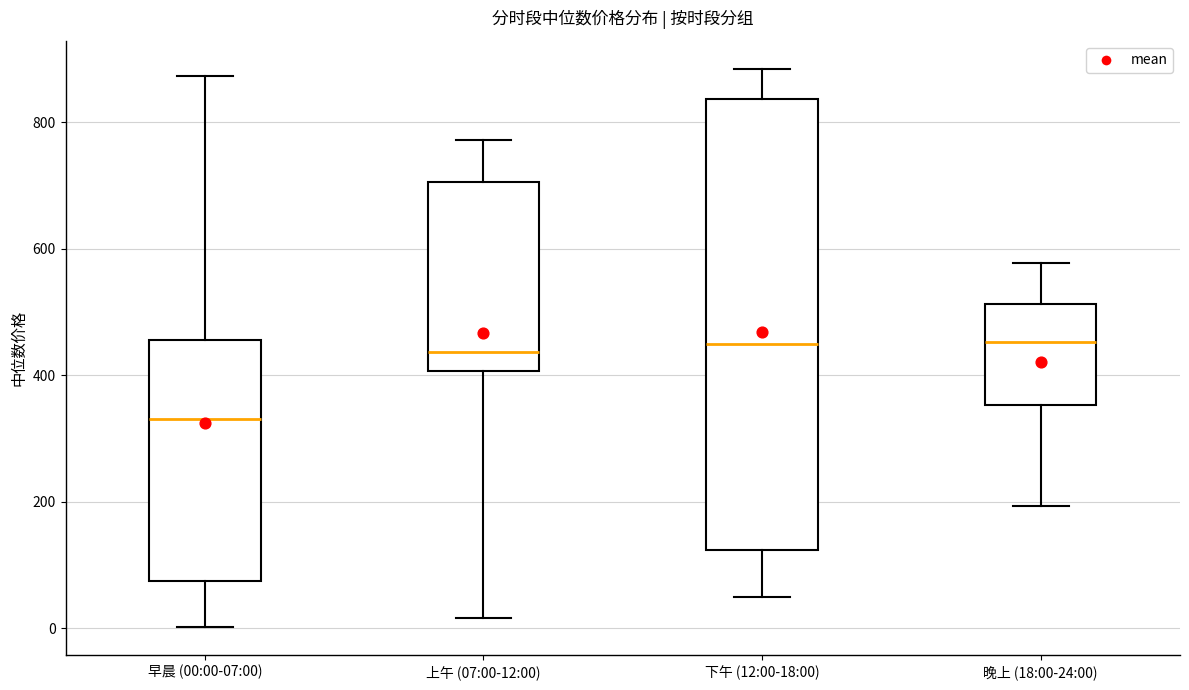

Where is the lower edge of the box for 上午 (07:00-12:00) on the y-axis? The values are not printed on the chart, so give them approximately, as read against the axis.

400